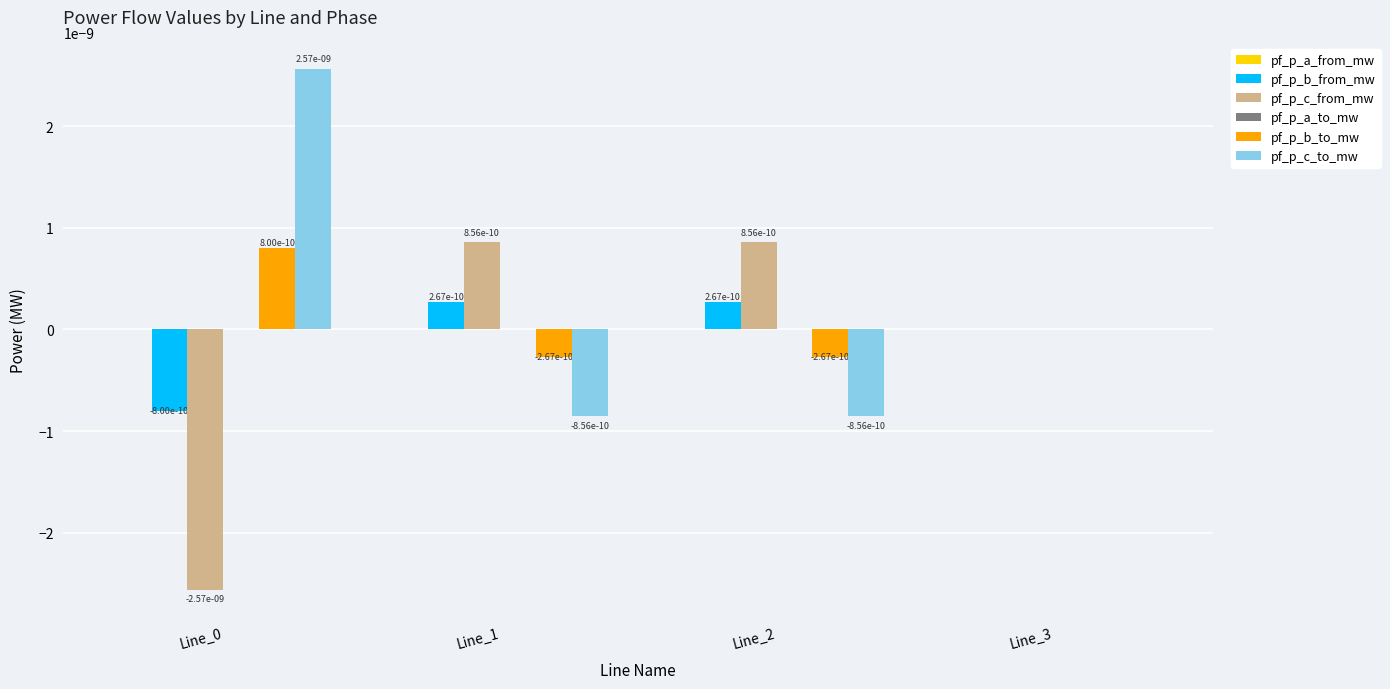

How many values in the pf_p_b_from_mw series exceed 0?

3